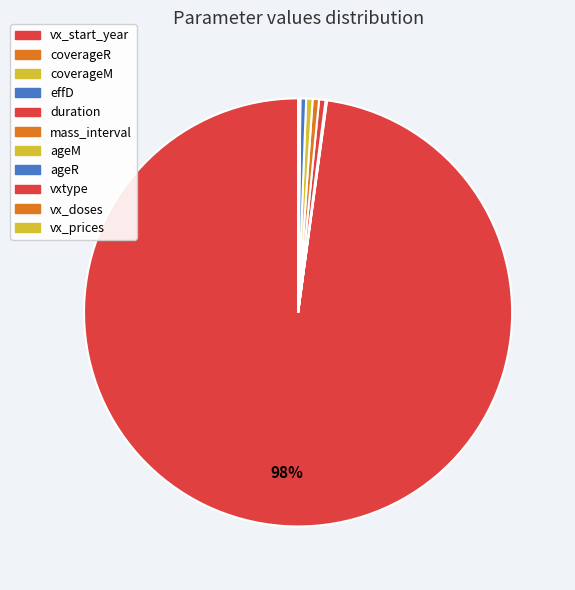

Rank the categories by value from highest to lowest.

vx_start_year, duration, mass_interval, ageM, ageR, vx_prices, vxtype, vx_doses, coverageR, coverageM, effD